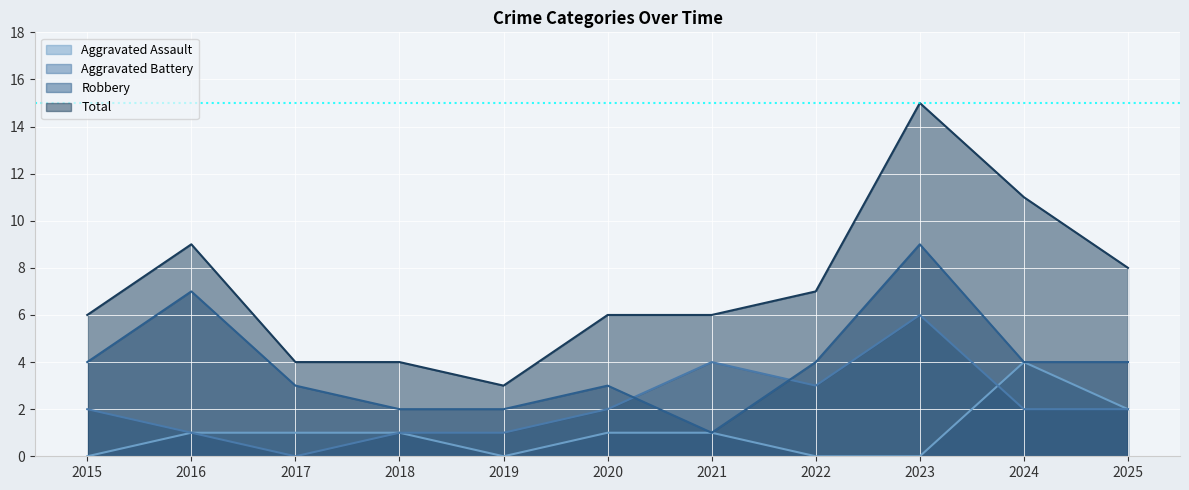

How many interior local peaks does the Aggravated Battery series have?

2